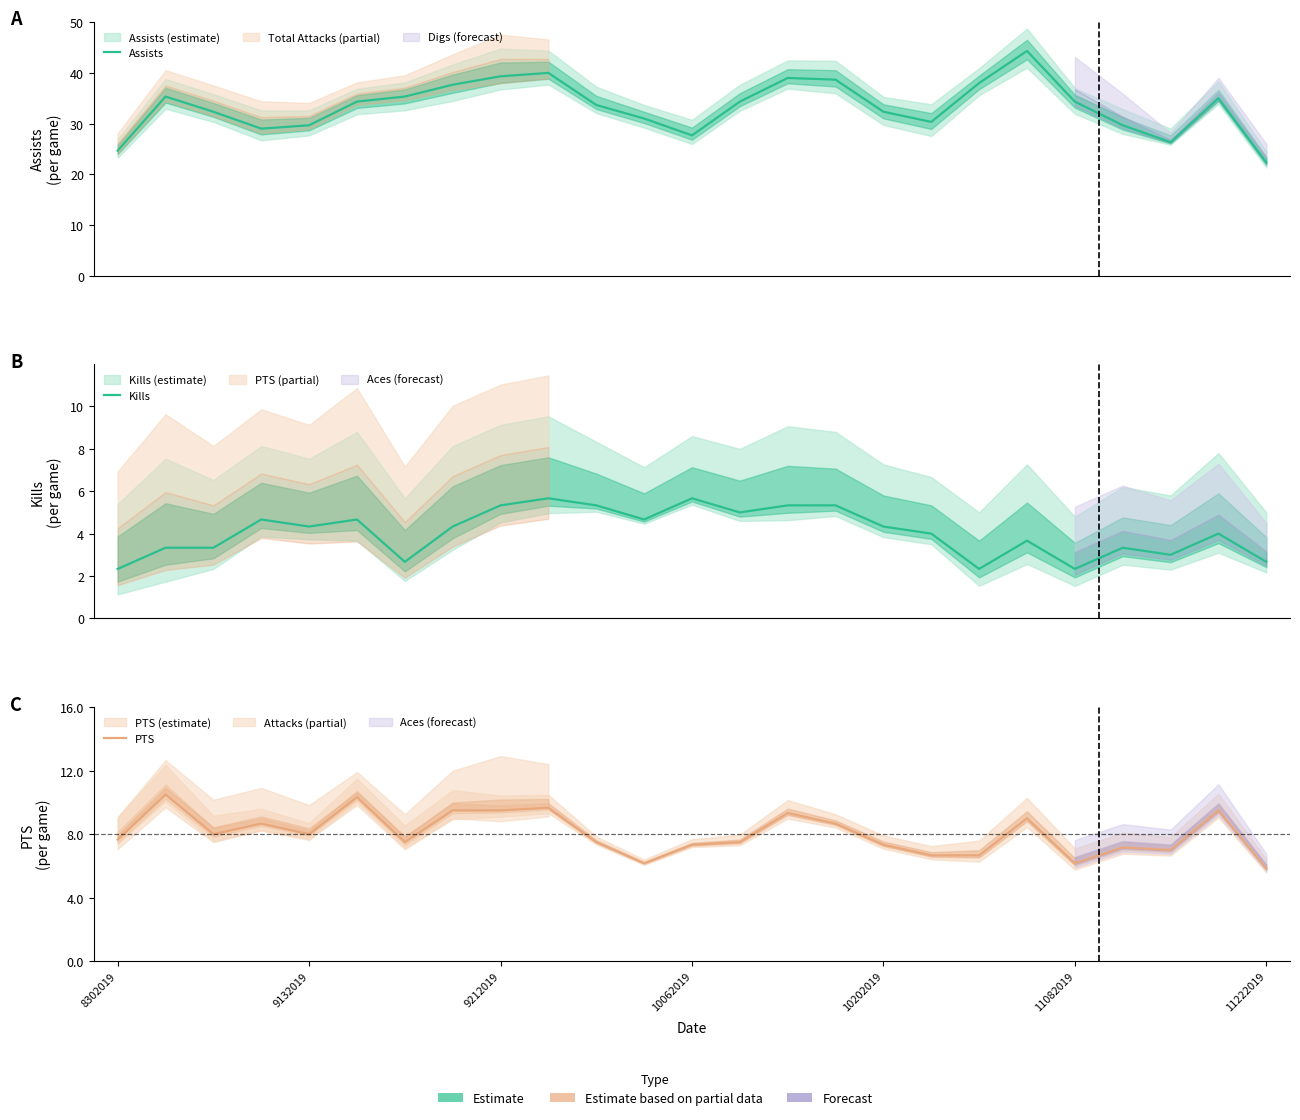

What is the smallest value displayed?

2.3